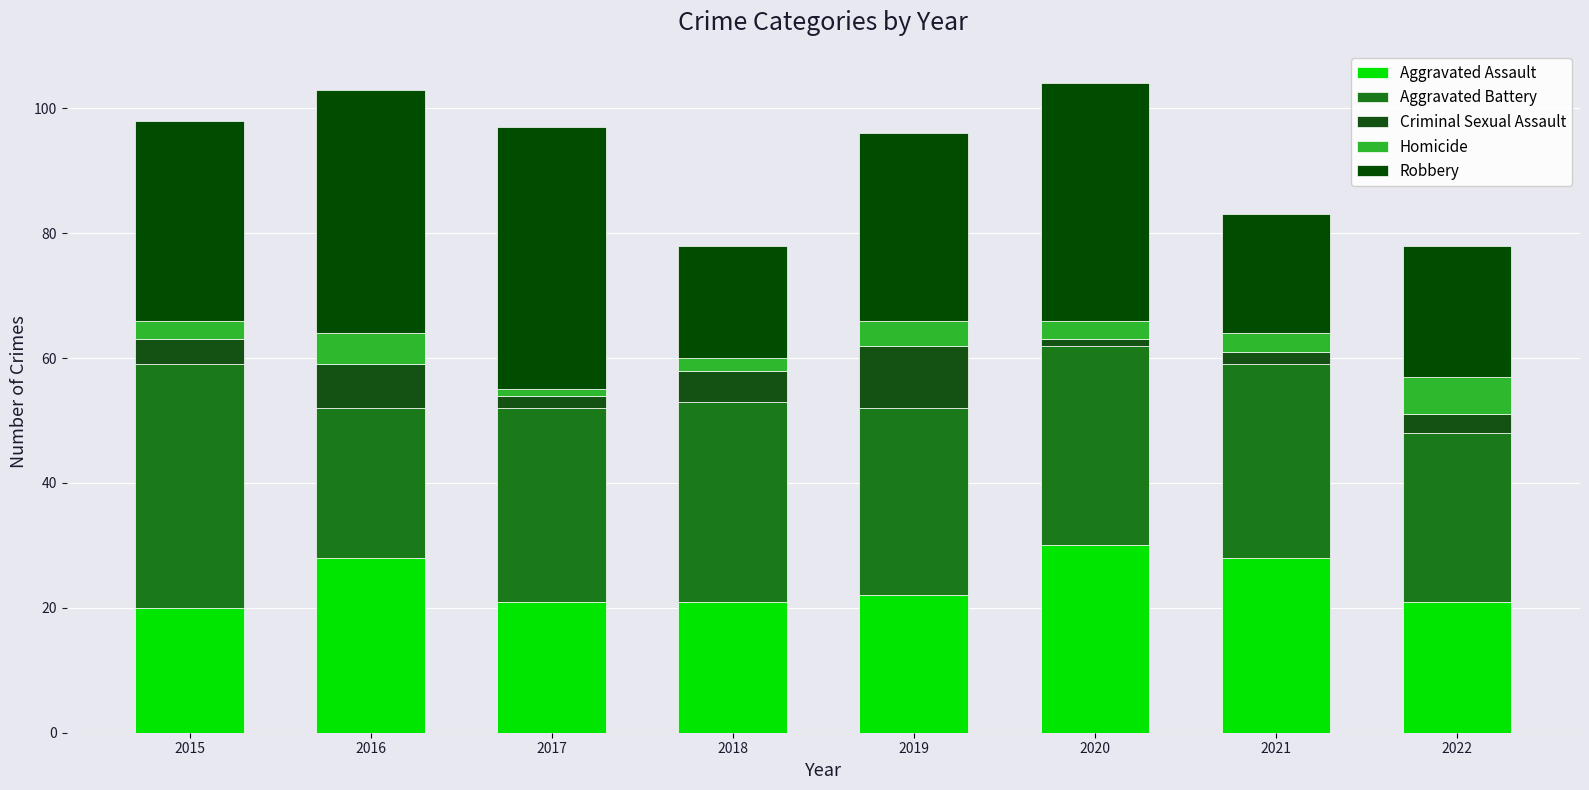

How many data points does each series have?

8